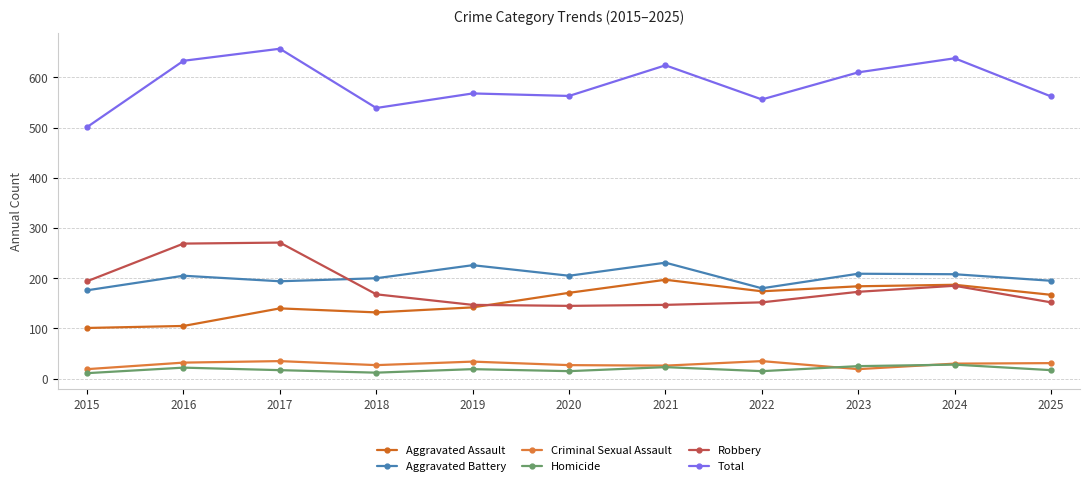

What is the maximum value for Aggravated Assault?

197